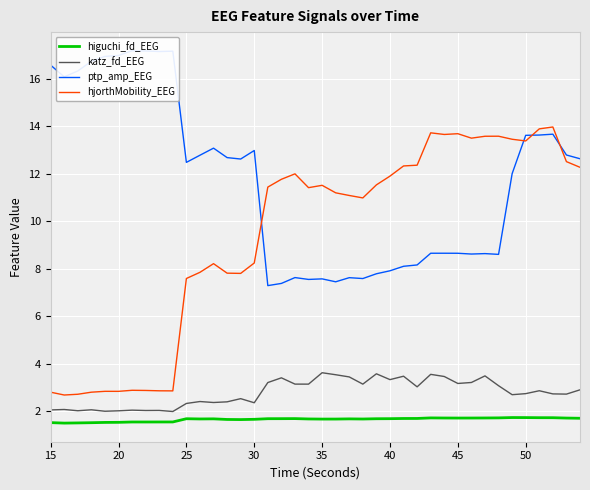

Rank the series by their maximum value, from highest to lowest.

ptp_amp_EEG, hjorthMobility_EEG, katz_fd_EEG, higuchi_fd_EEG